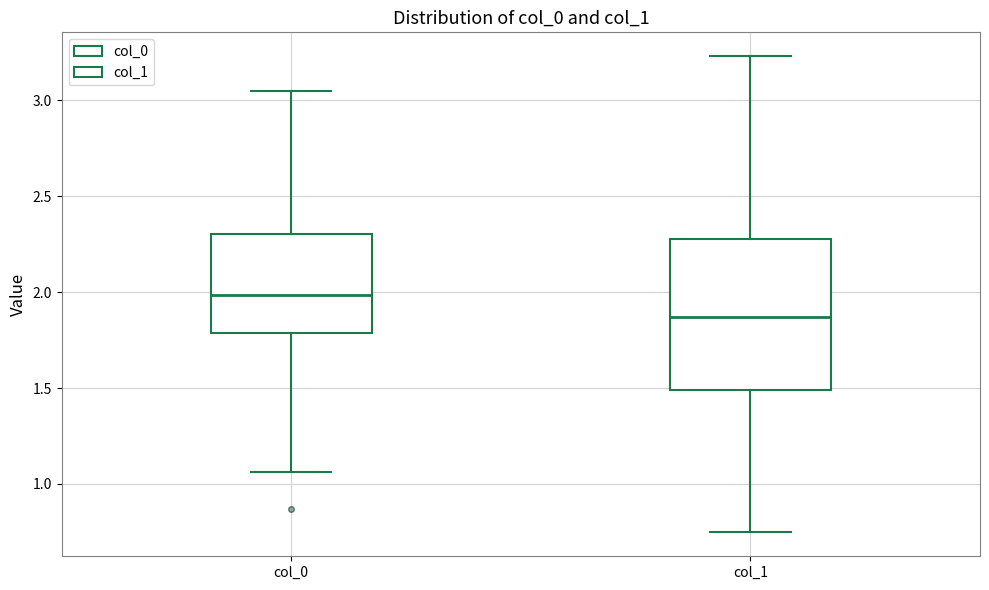

Where is the upper edge of the box for col_0 on the y-axis? The values are not printed on the chart, so give them approximately, as read against the axis.

2.30